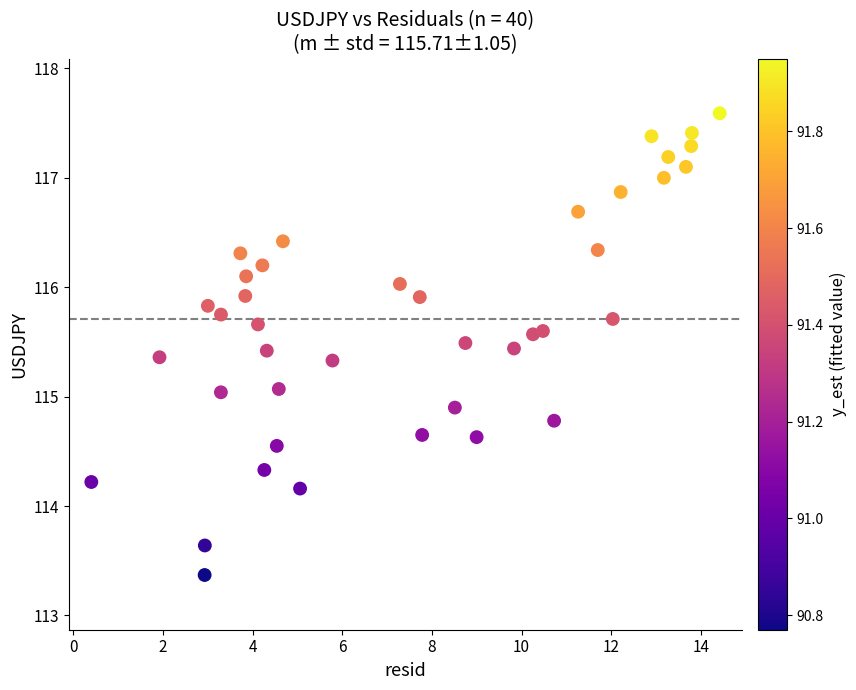

What is the range of Y values (max minus min)?

4.2